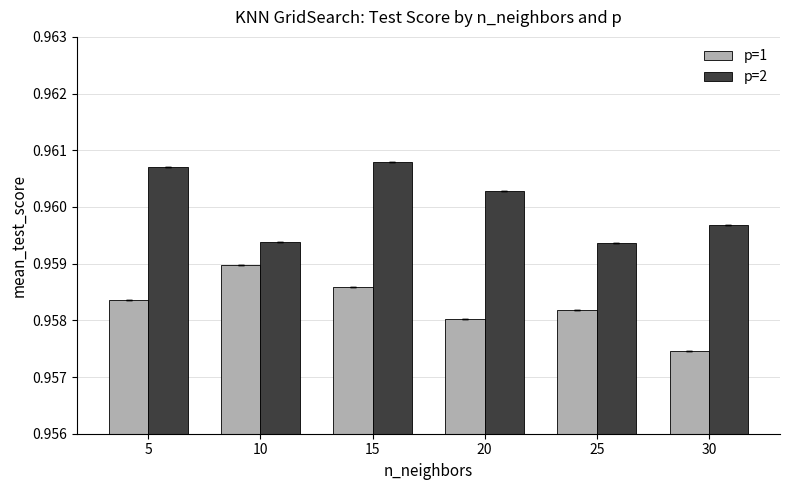

Where is p=1 nearest to the value 0?

30